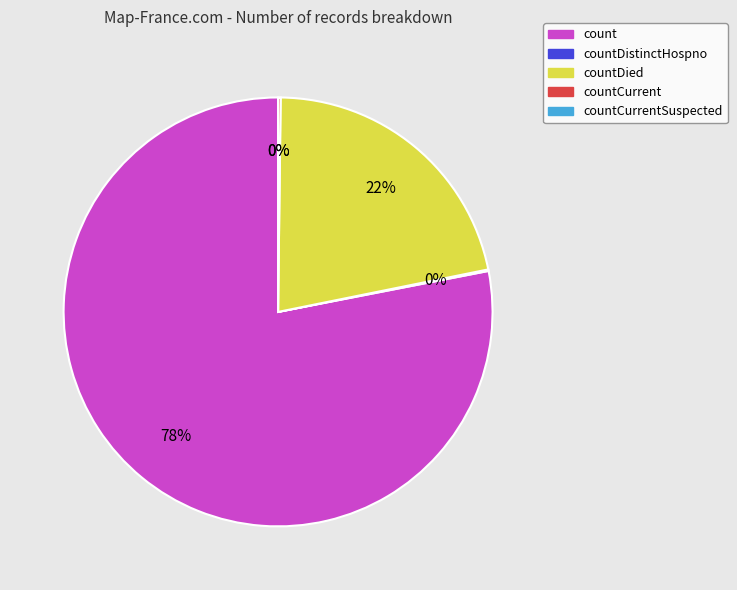

Which category has the biggest portion of the pie?

count